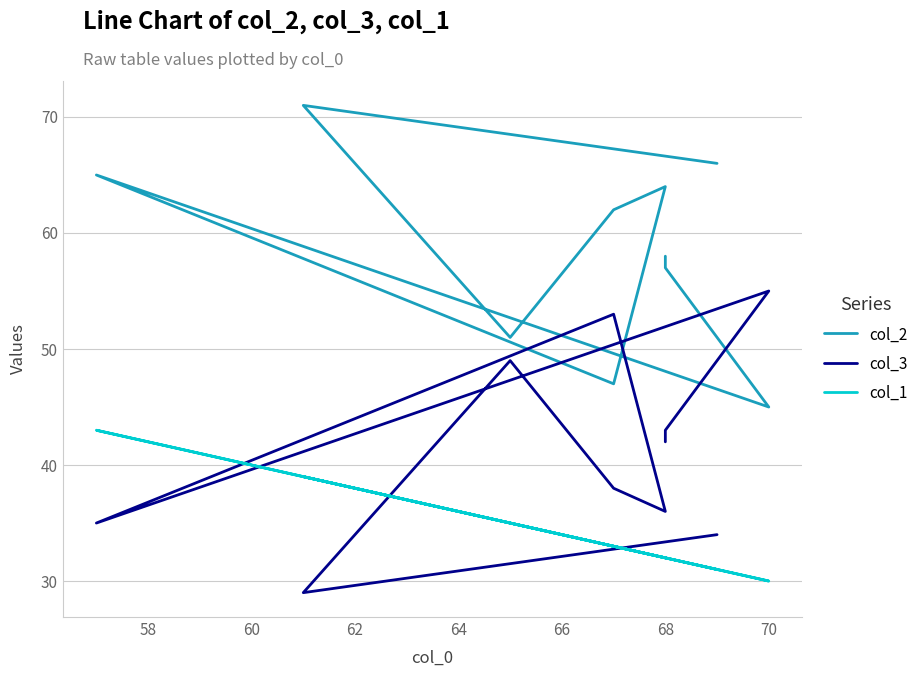

What is the lowest value of the col_1 series?

30